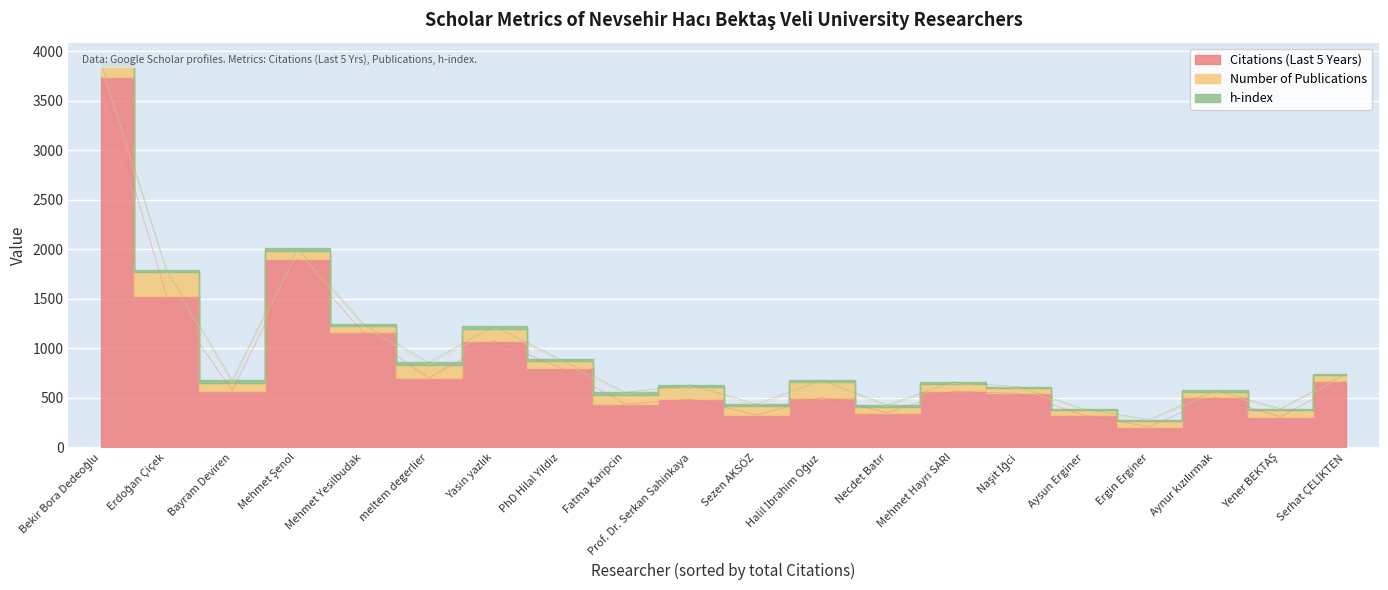

What is the minimum value shown in the chart?

12